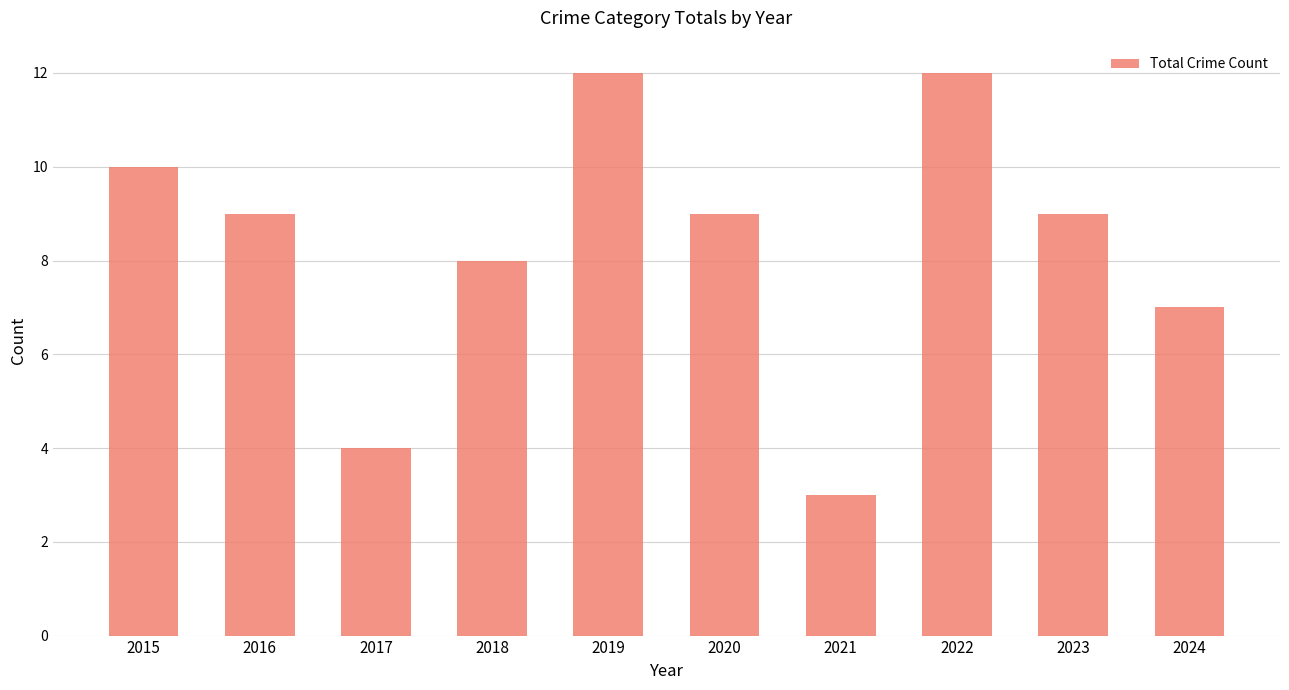

At which label does the data first exceed 9?

2015